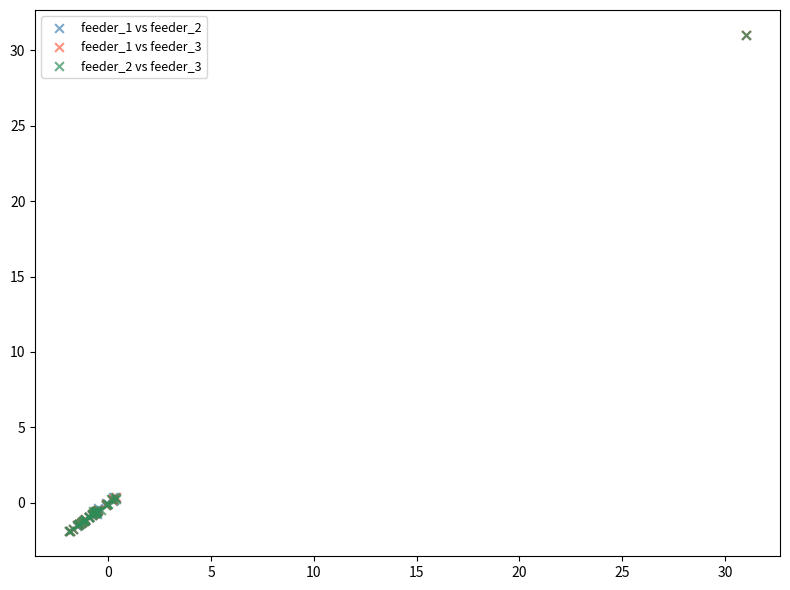

Which series has the widest spread of Y values?

feeder_1 vs feeder_2